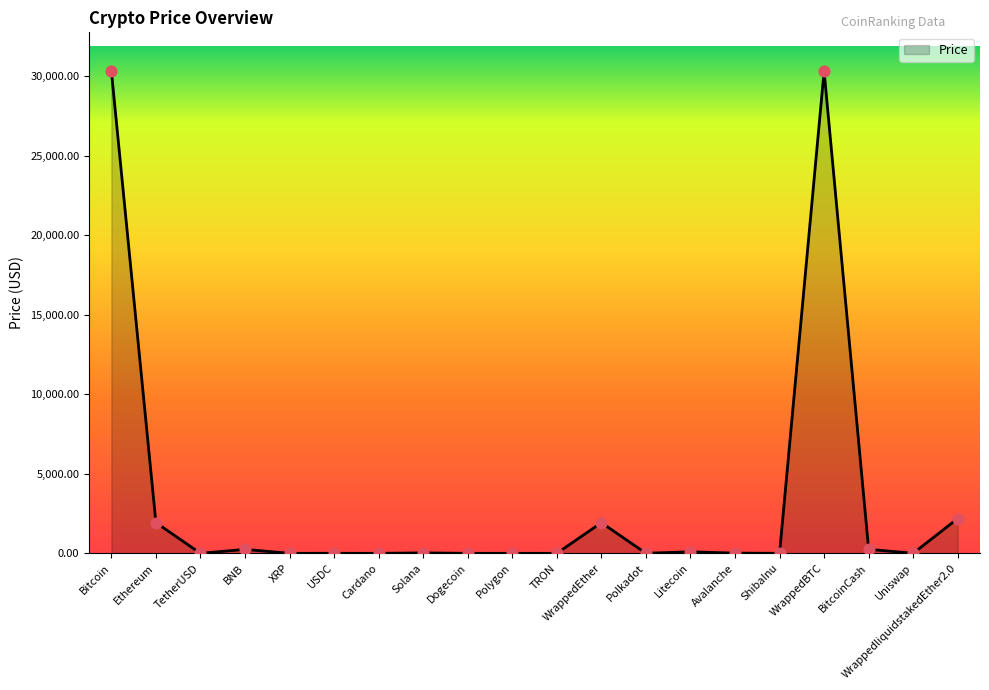

What is the change in value from Bitcoin to Litecoin?

-30232.7